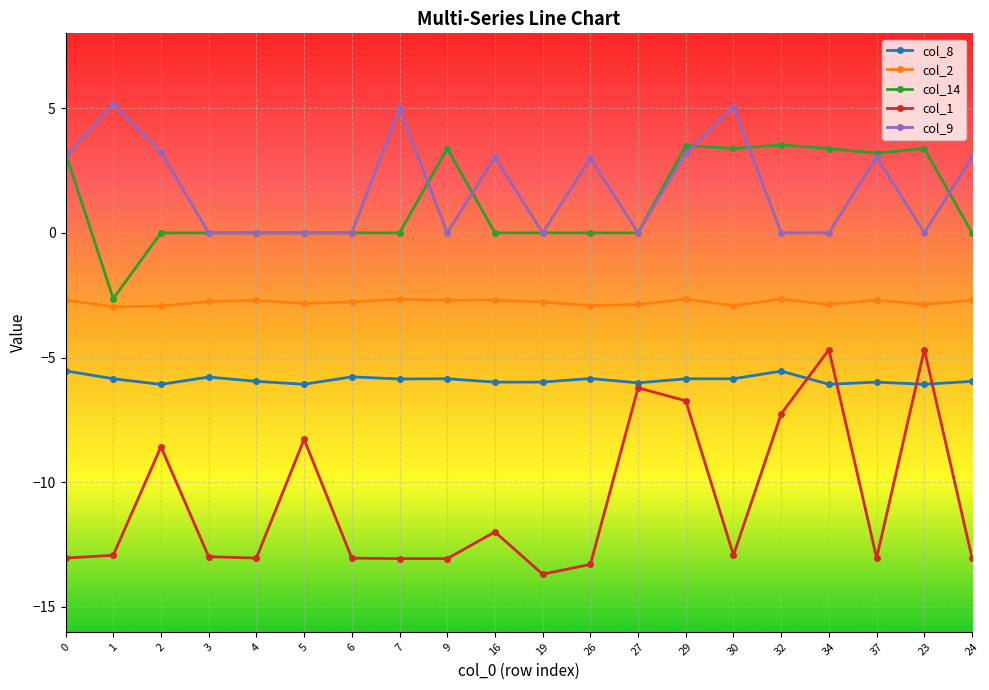

Where is the first local minimum for col_14?

1